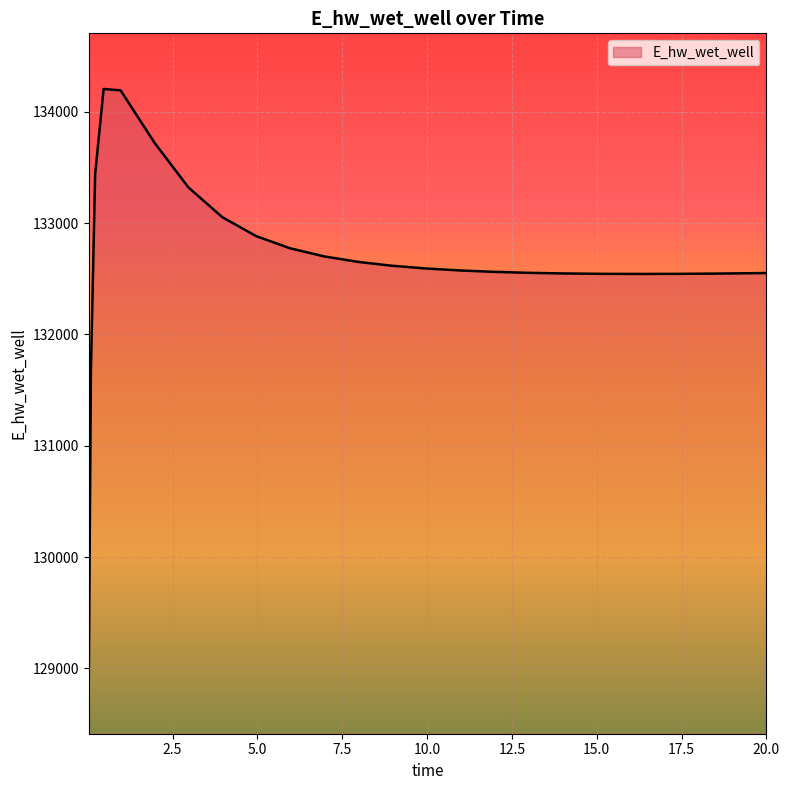

Count the number of categories in the chart.

25